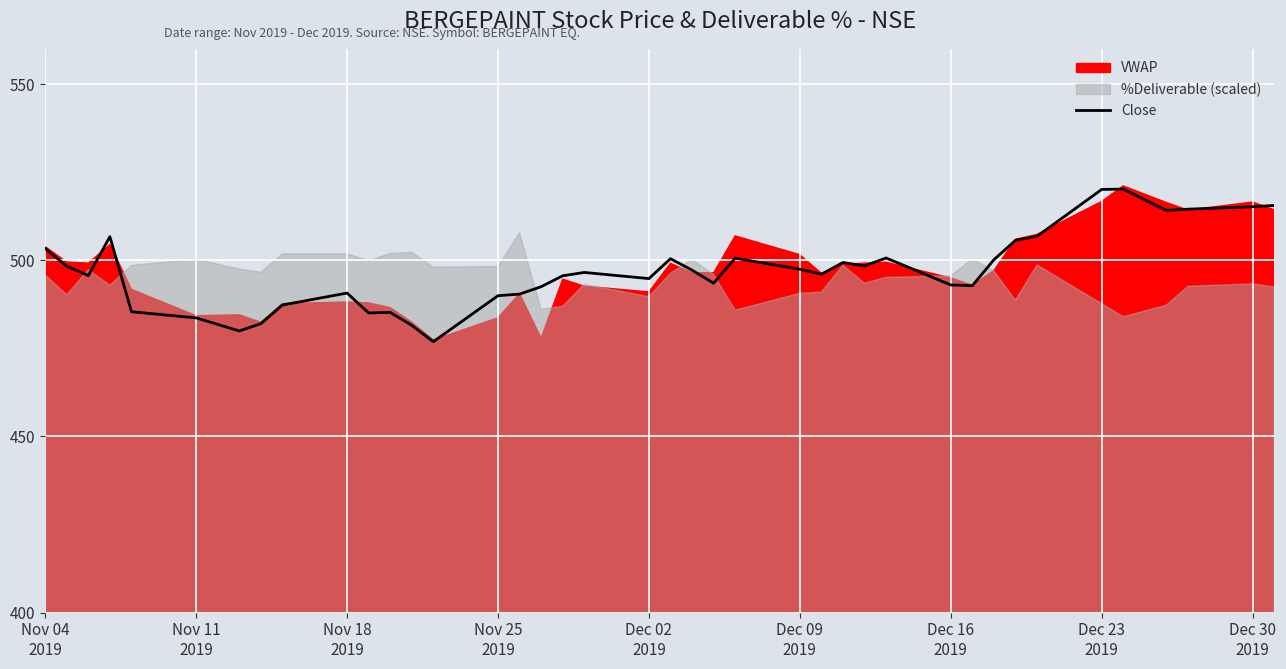

What is the maximum value for Close?

520.2